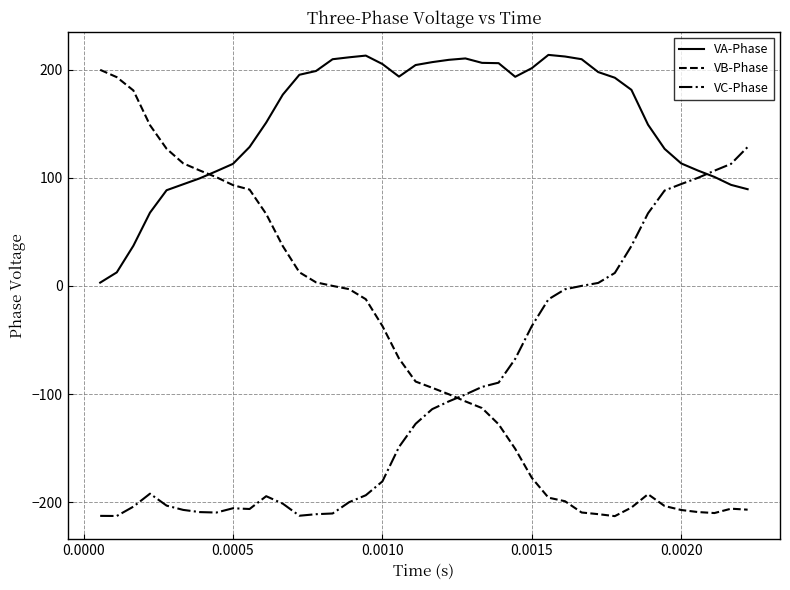

How many values in the VC-Phase series exceed -113?

19